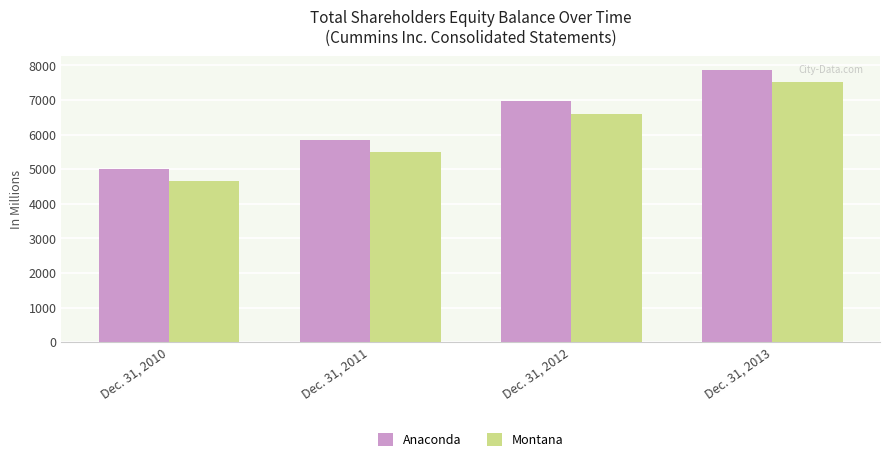

Which series has the largest total across all categories?

Anaconda